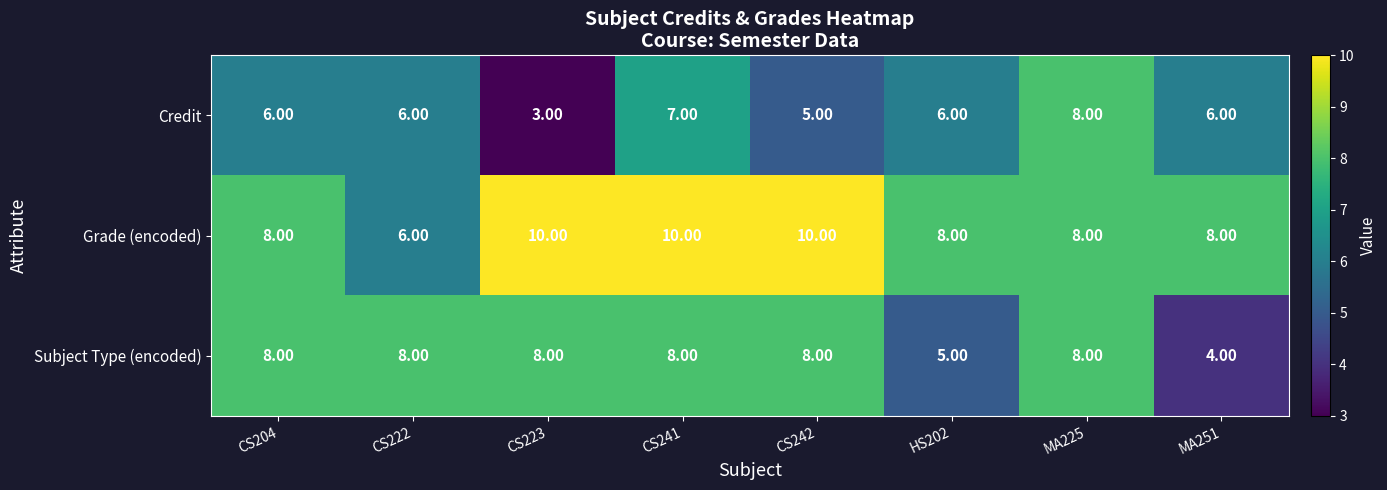

List the series in order of their overall mean, highest first.

Grade (encoded), Subject Type (encoded), Credit